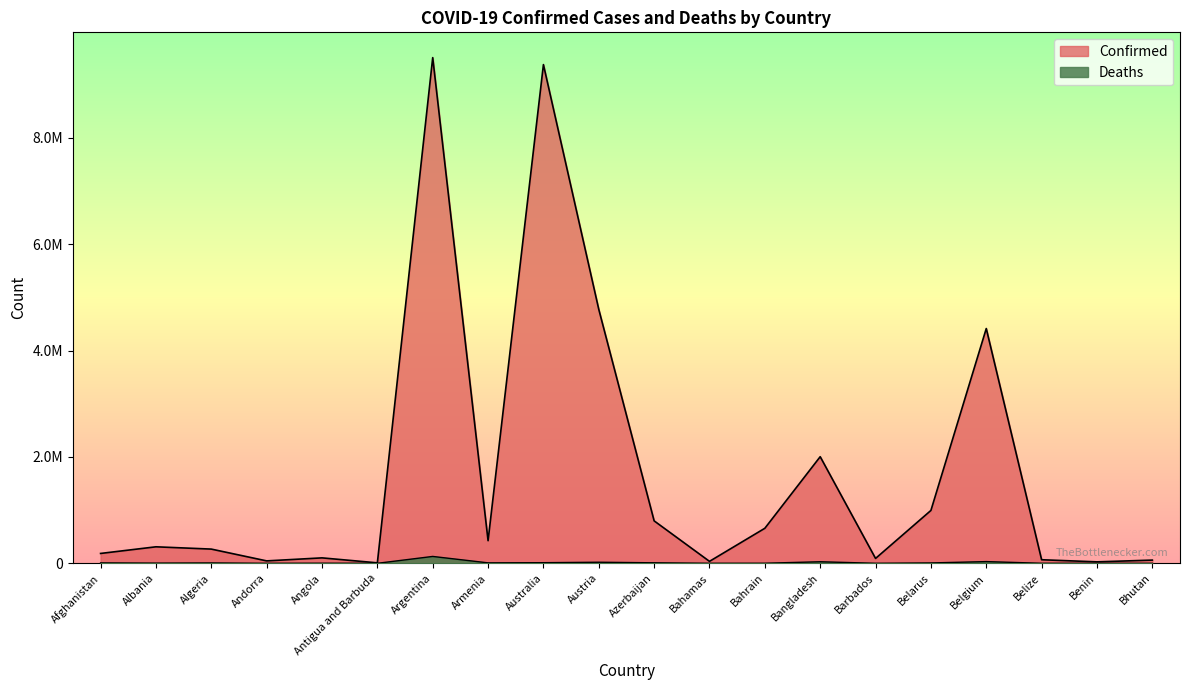

Reading left to right, list all the values displayed in this chart.

Confirmed: Afghanistan=185481	Albania=310362	Algeria=267287	Andorra=45508	Angola=102301	Antigua and Barbuda=8741	Argentina=9507562	Armenia=425365	Australia=9376483	Austria=4774043	Azerbaijan=798011	Bahamas=36670	Bahrain=658727	Bangladesh=2004543	Barbados=91593	Belarus=994037	Belgium=4414255	Belize=67111	Benin=27316	Bhutan=60368
Deaths: Afghanistan=7743	Albania=3541	Algeria=6876	Andorra=153	Angola=1912	Antigua and Barbuda=144	Argentina=129278	Armenia=8633	Australia=11804	Austria=20317	Azerbaijan=9746	Bahamas=822	Bahrain=1509	Bangladesh=29285	Barbados=492	Belarus=7118	Belgium=32228	Belize=680	Benin=163	Bhutan=21